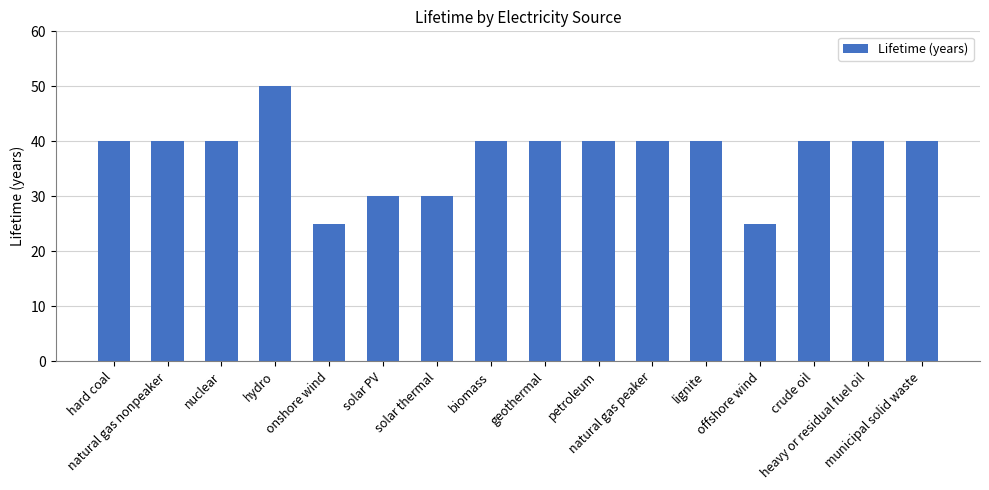

What is the label of the 4th bar from the left?

hydro